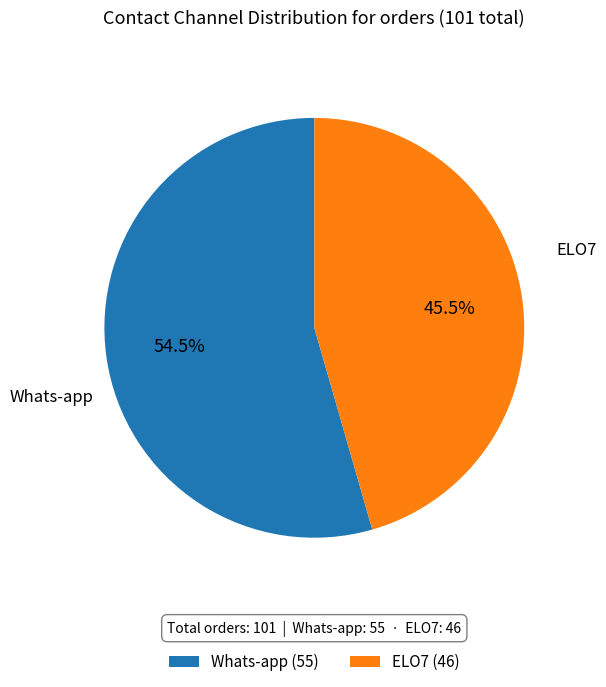

What is the largest slice in the pie chart?

Whats-app